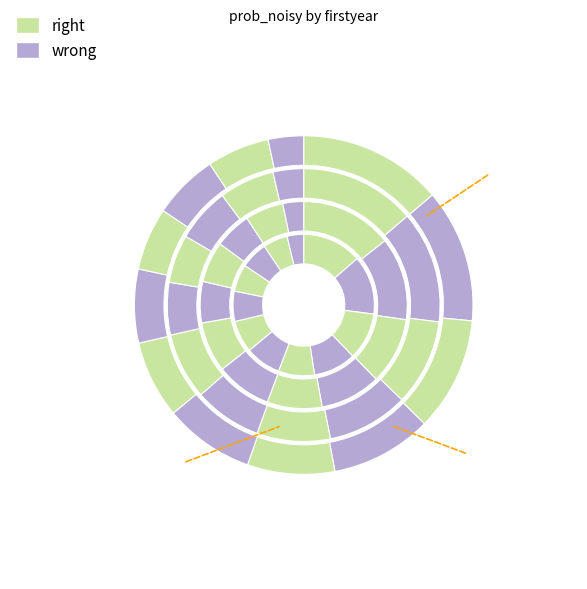

How many segments does this pie chart have?

12